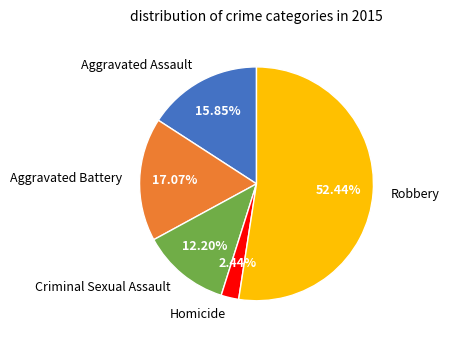

Is it true that Homicide is 2% of the pie?

True